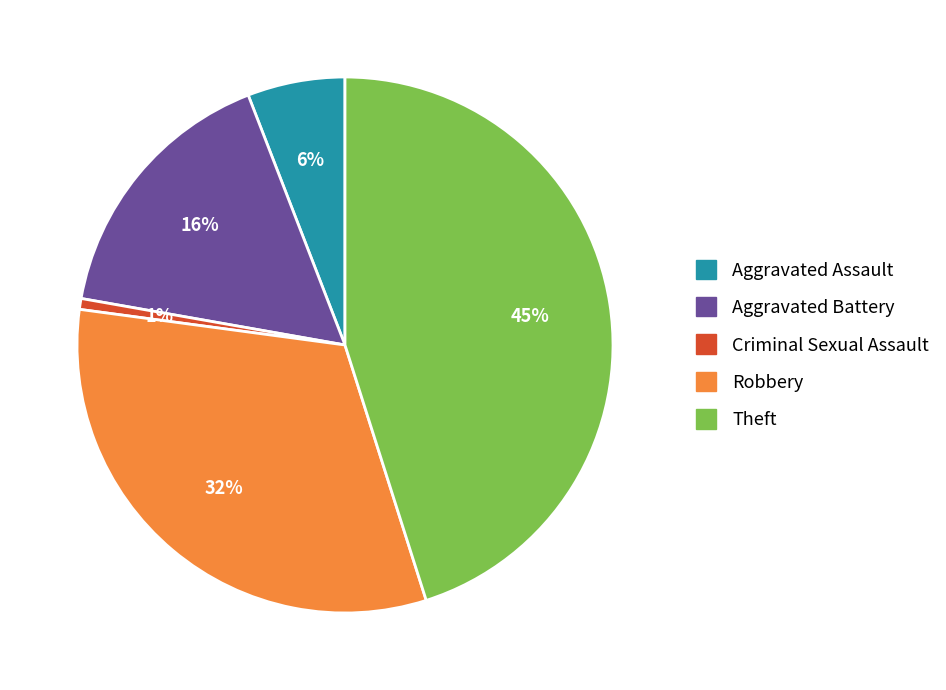

Count the number of slices in the pie.

5